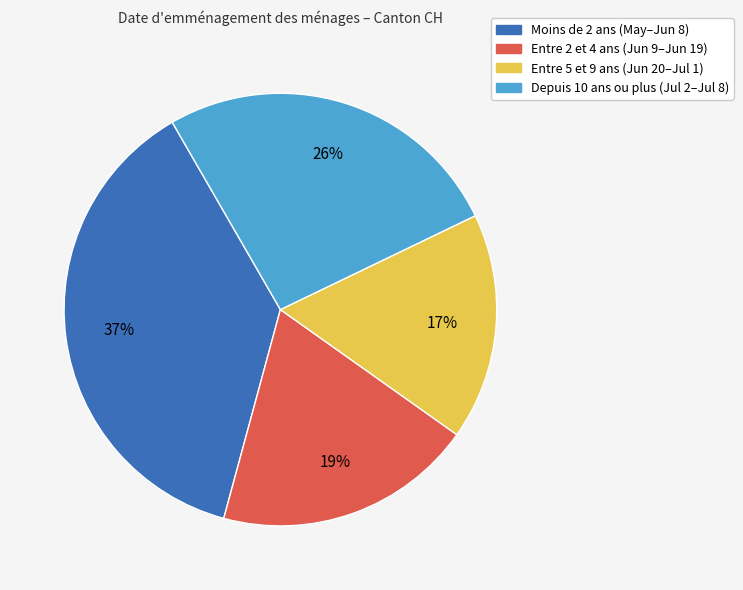

Is there a majority slice in this chart?

No